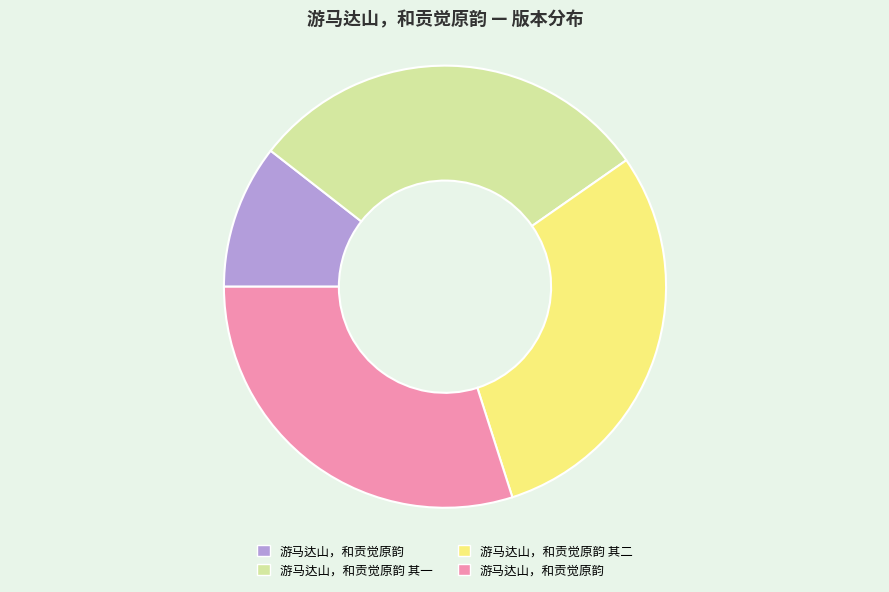

Does any single category account for the majority?

No